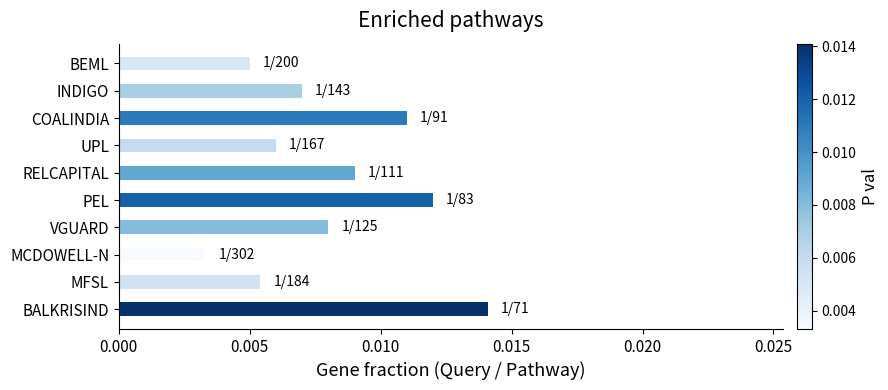

How many values are between 0 and 1?

10